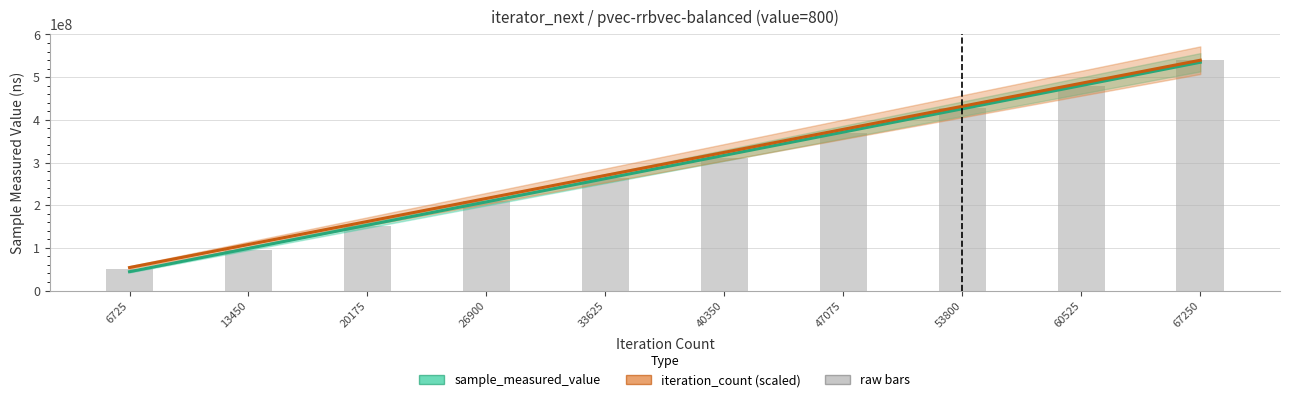

Where is iteration_count (scaled) nearest to the value 296800760?

33625